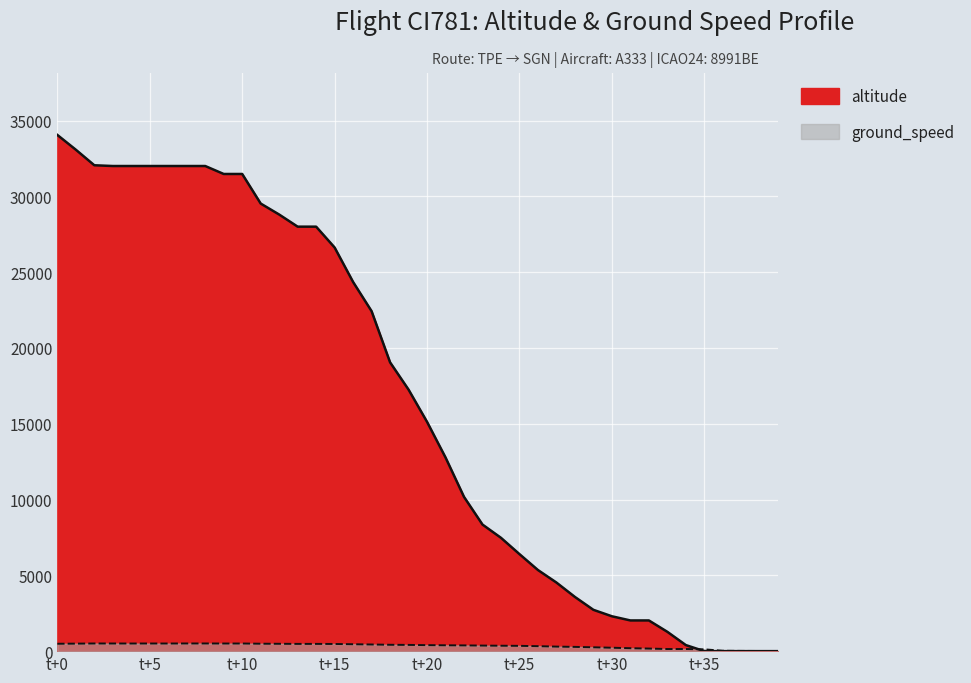

How many lines are shown in the chart?

1